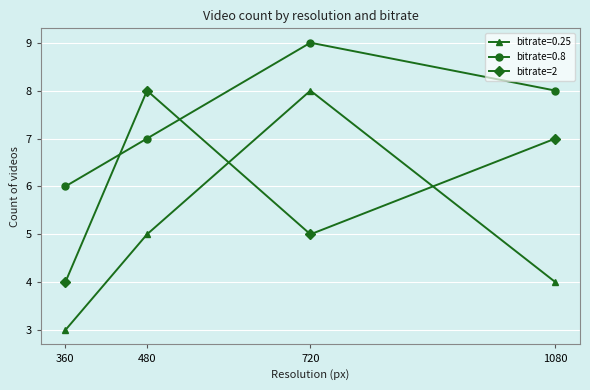

What is the difference between the highest and lowest values at 720?

4